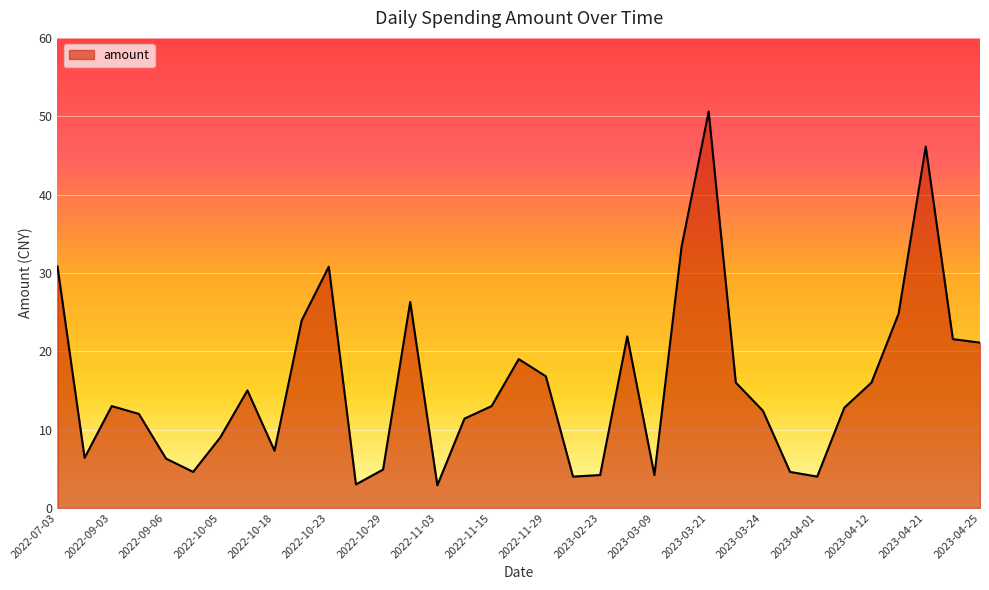

What is the smallest value displayed?

2.9